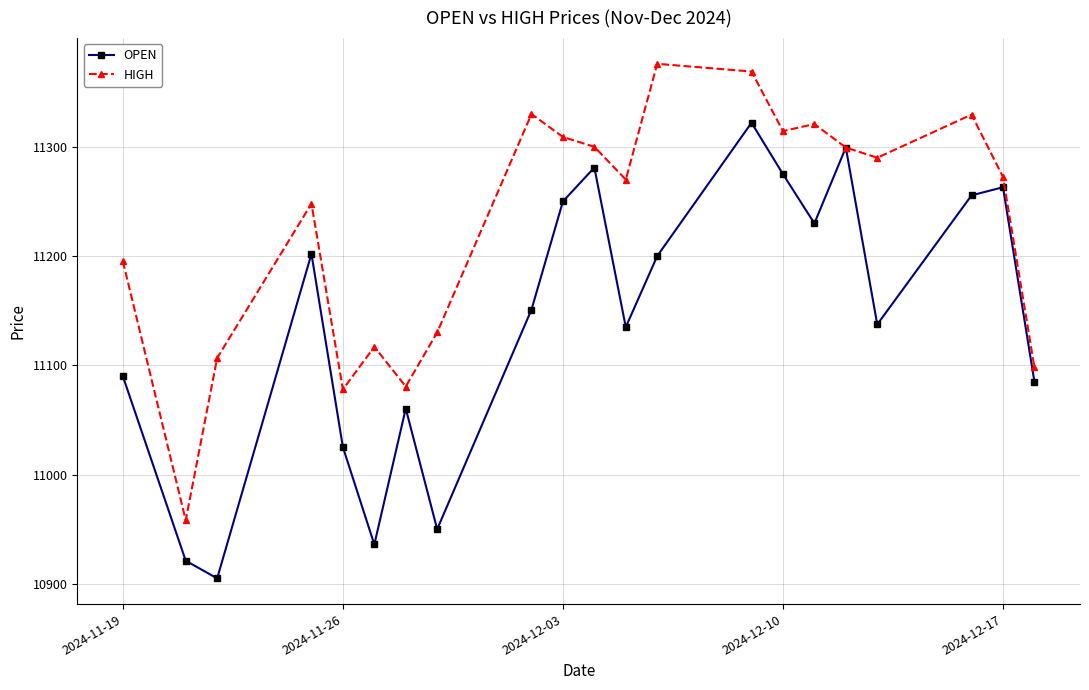

In OPEN, how many points are higher than both neighbors (excluding endpoints)?

6